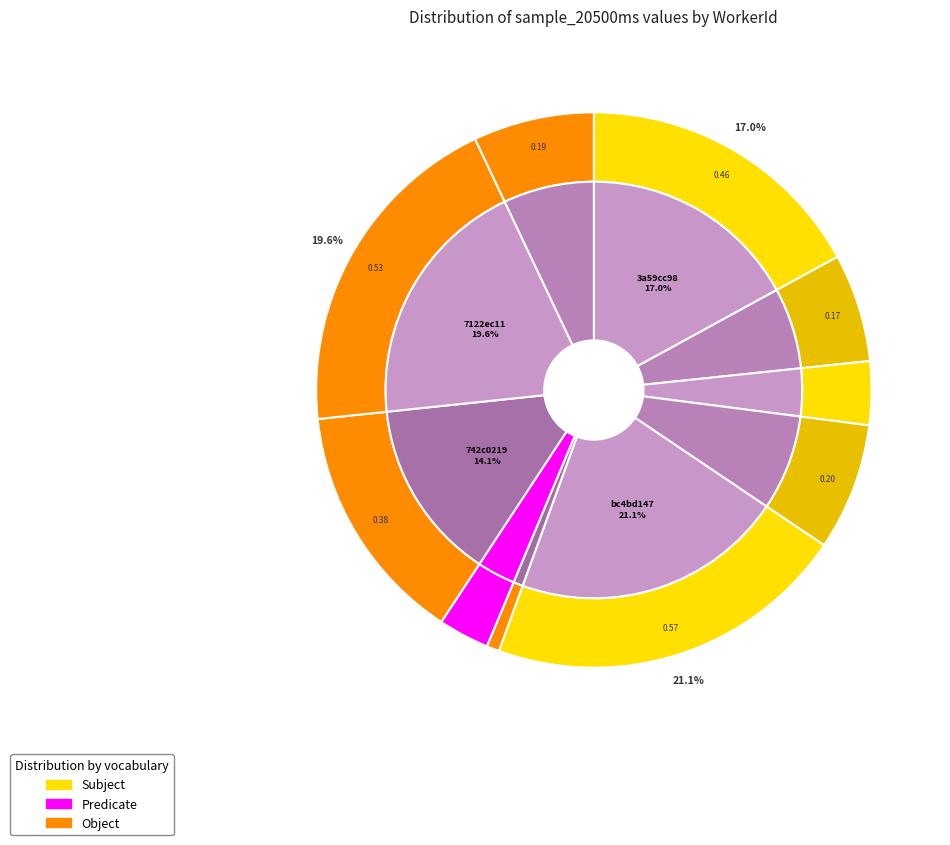

What portion of the pie excludes ed7ed76453bd846859f5e6b9149df276?

93.0%